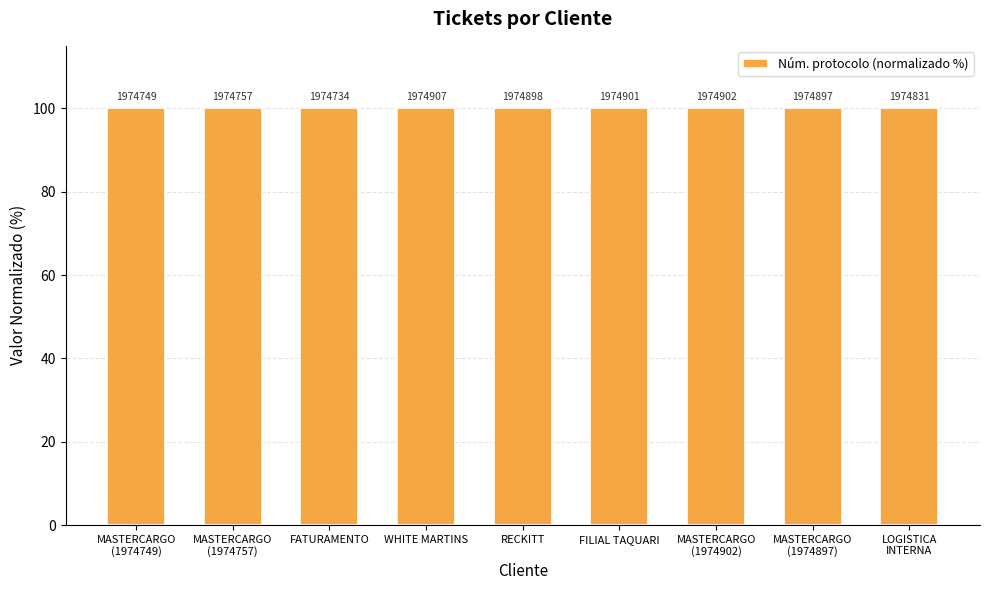

How many bars are there in total?

9